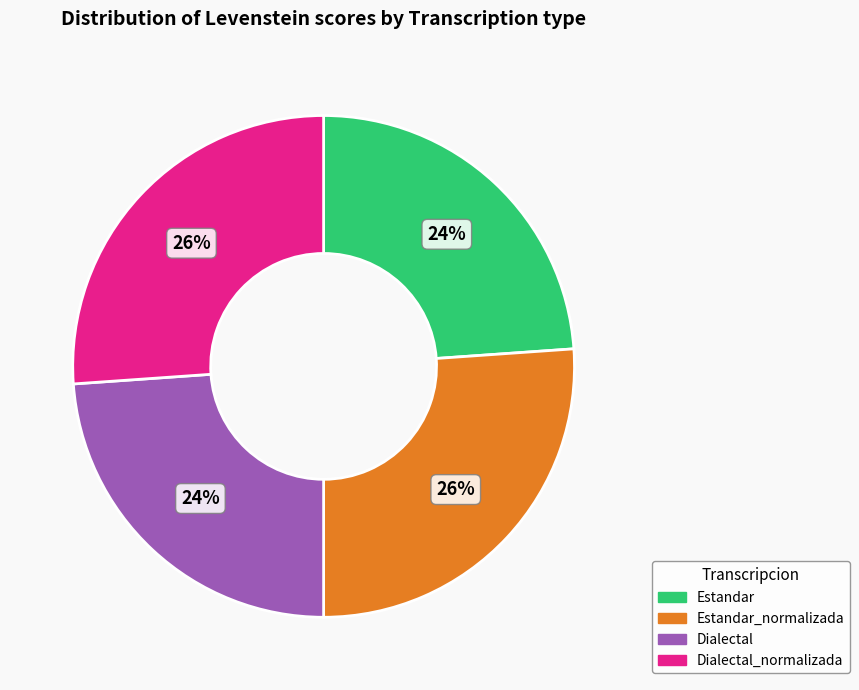

Is it true that Estandar_normalizada is 33% of the pie?

False